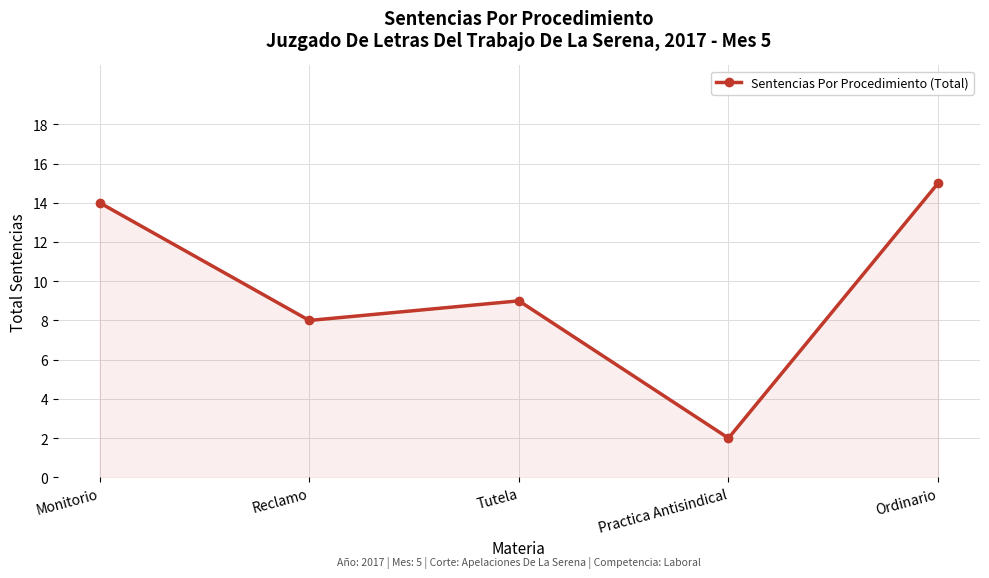

What is the change in value from Reclamo to Practica Antisindical?

-6